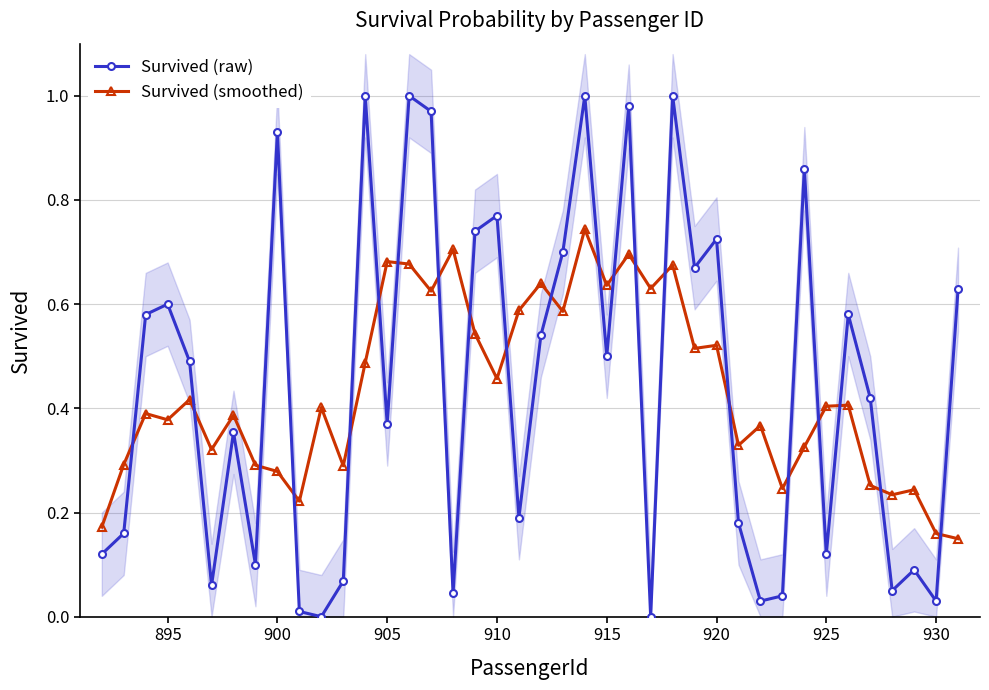

After their last crossing, which series has the higher values: Survived (smoothed) or Survived (raw)?

Survived (raw)